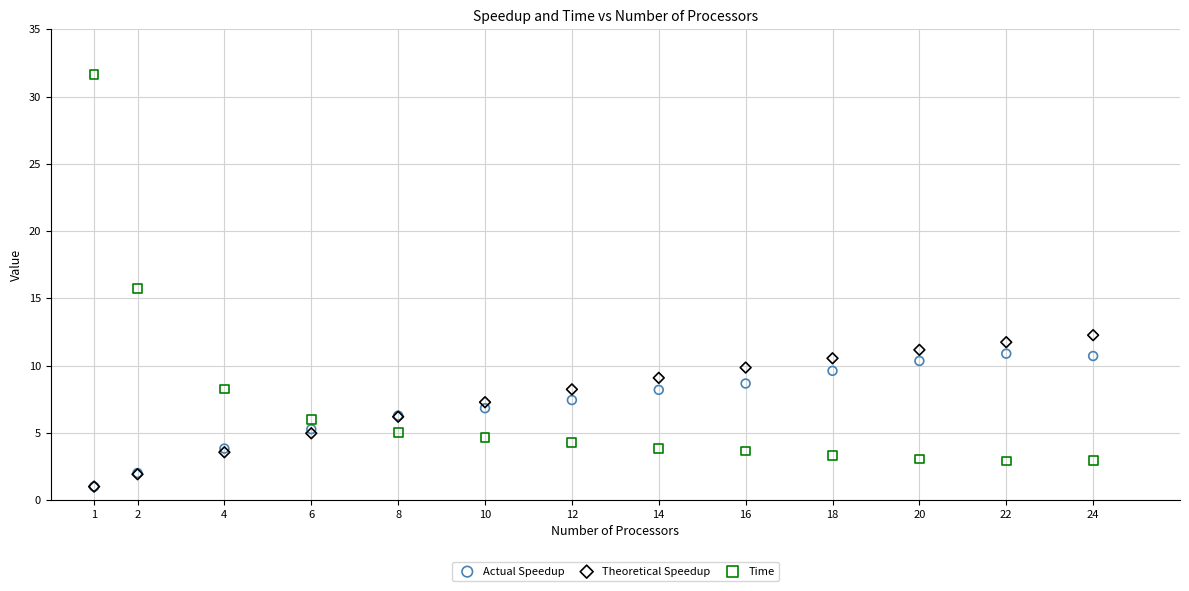

Which series contains the highest Y value?

Time